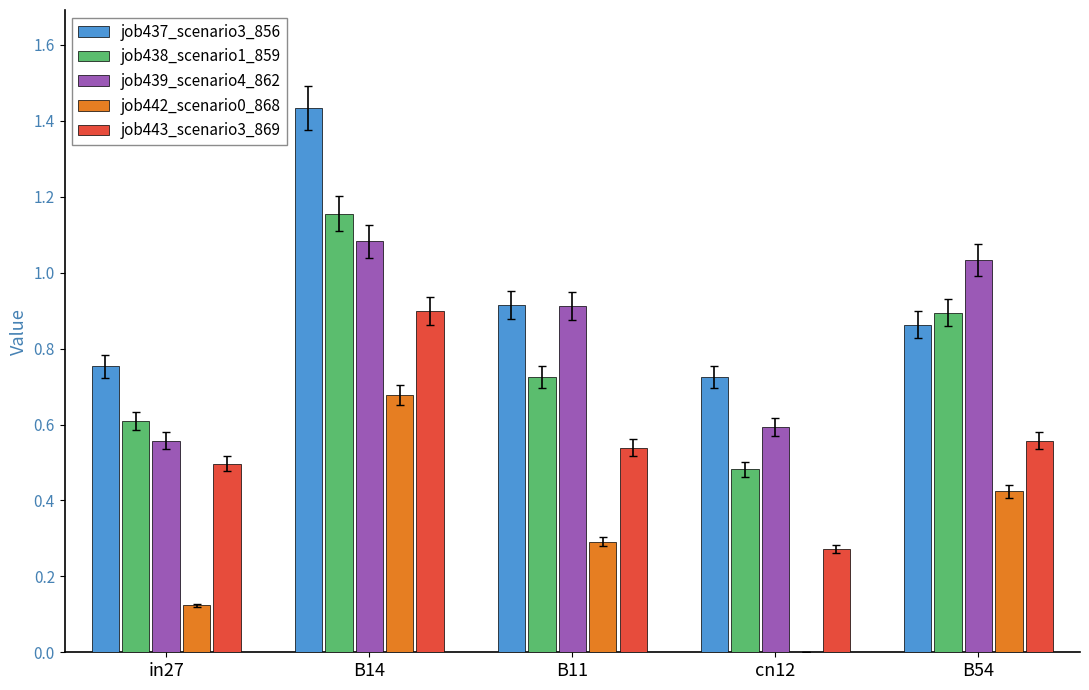

What is the sum of all job438_scenario1_859 values?

3.9